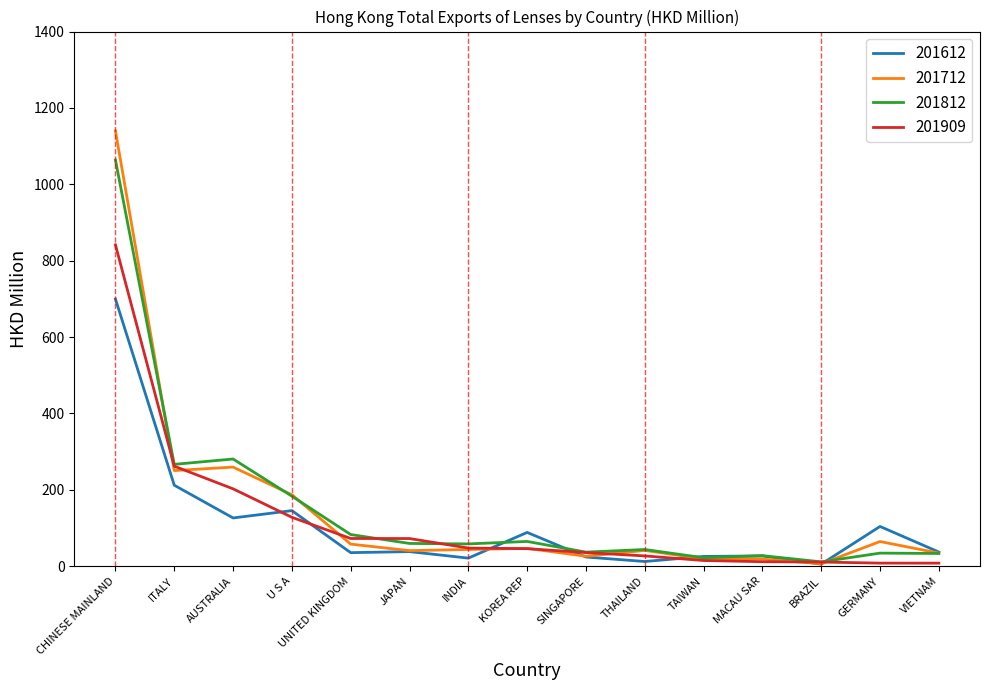

What is the label of the 14th point from the left?

GERMANY